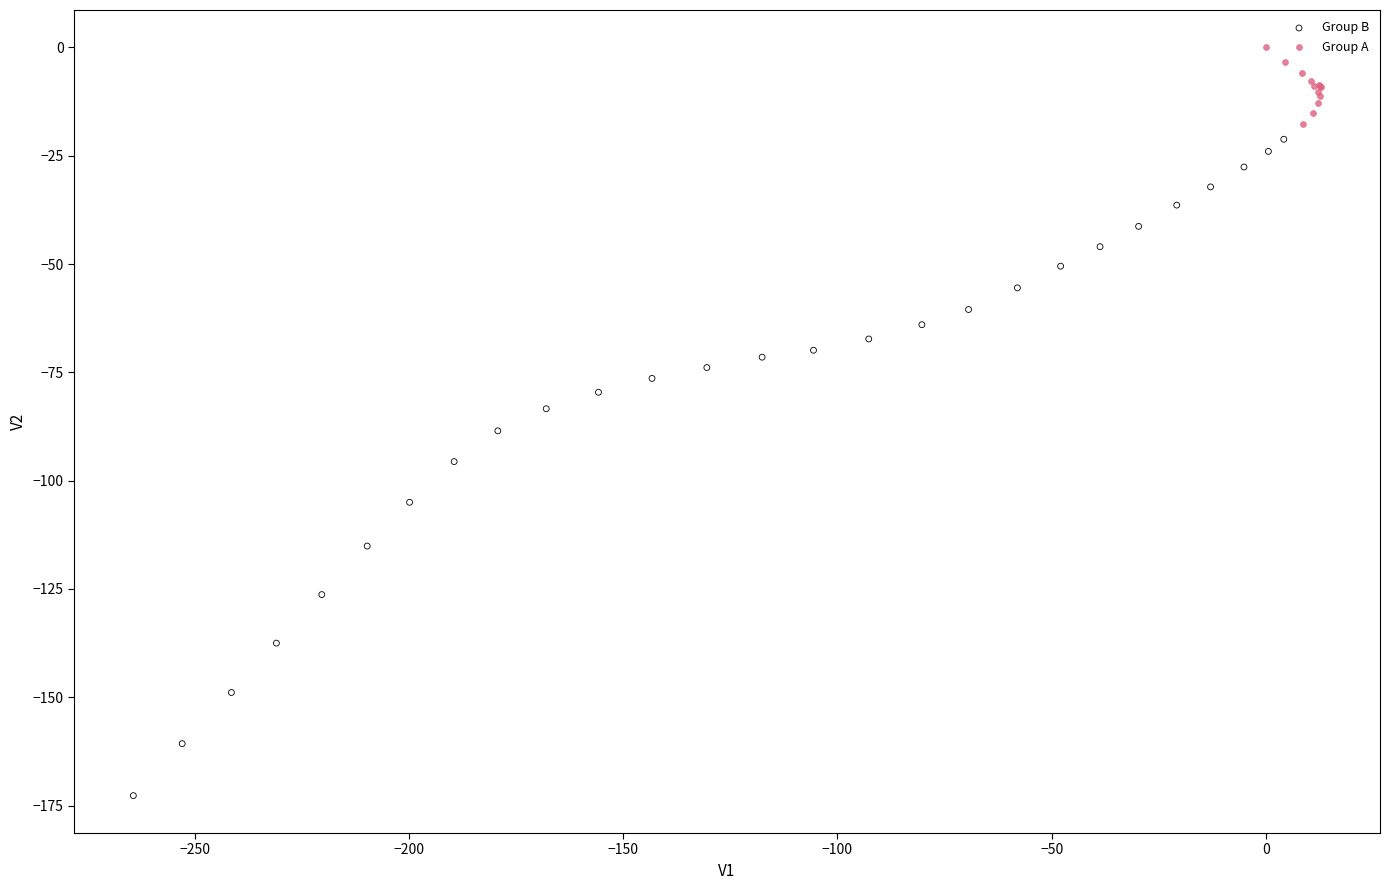

What are all the series names shown in the legend?

Group B, Group A